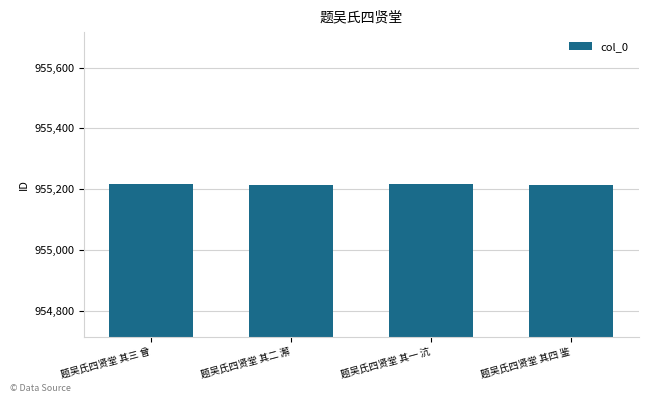

What is the difference between the second highest and second lowest values?

1